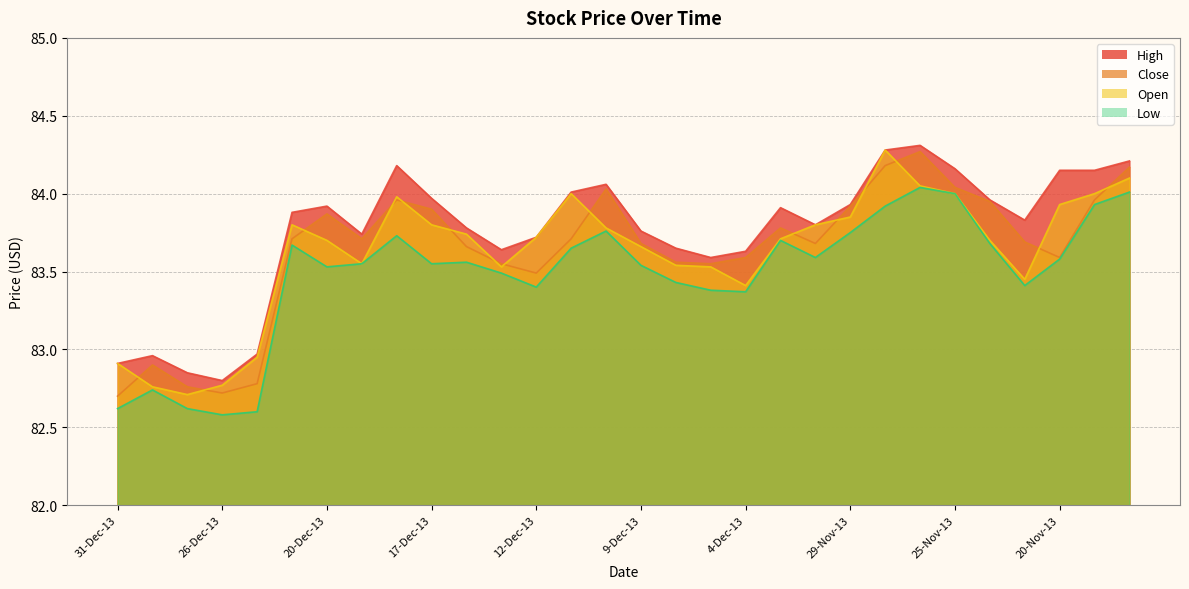

Is the value of Close at 29-Nov-13 greater than the value of High at 30-Dec-13?

Yes